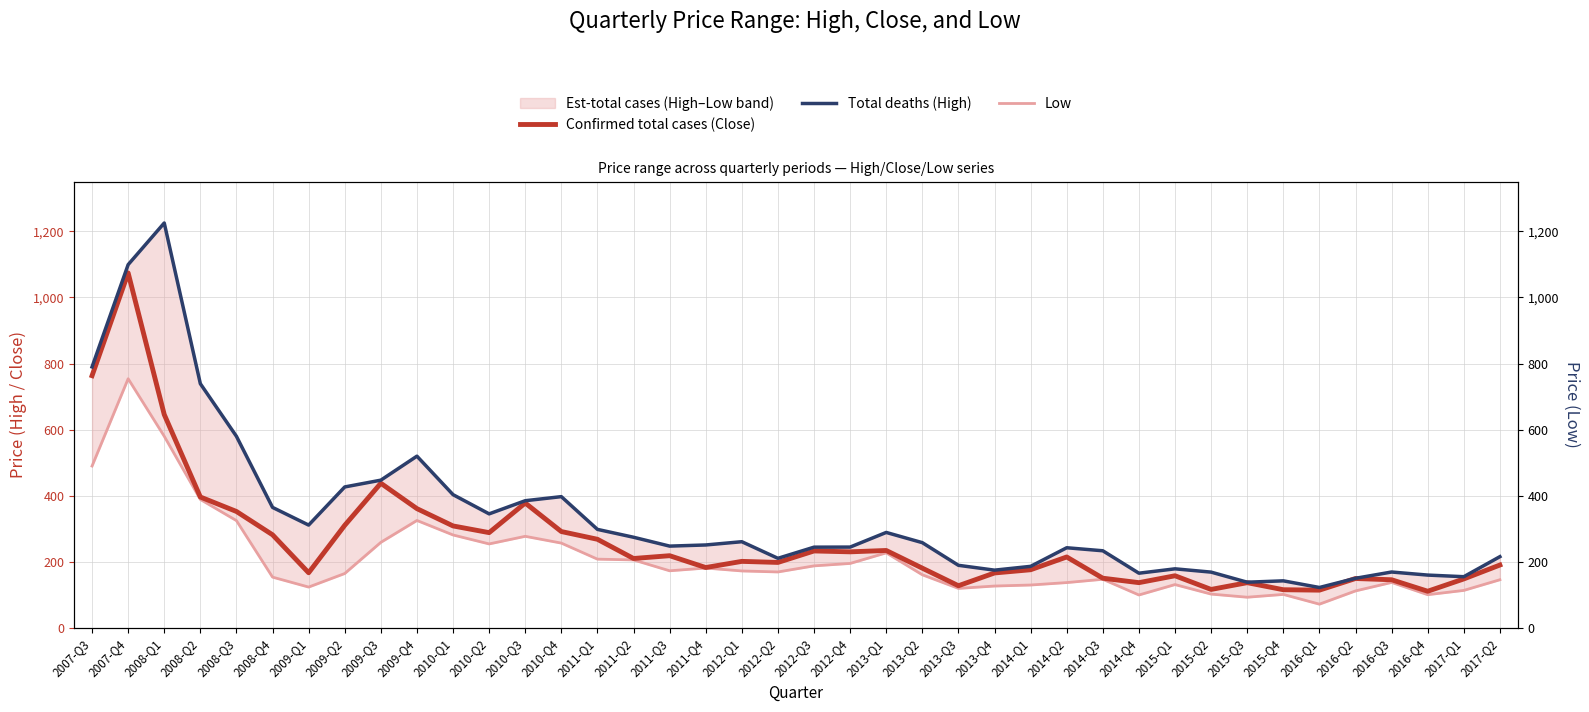

Rank the series by their average value, from lowest to highest.

Low, Confirmed total cases (Close), Total deaths (High)